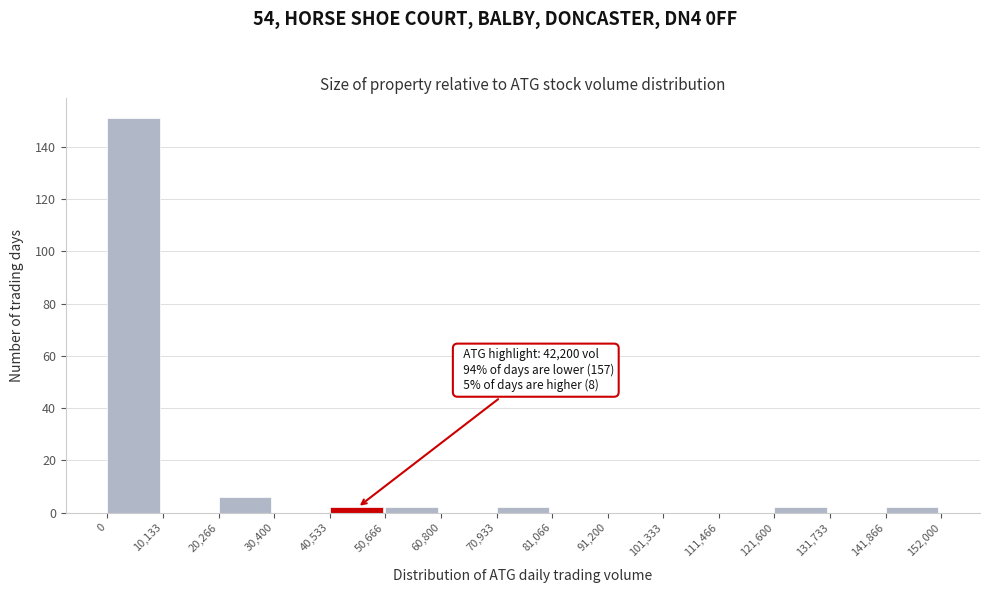

Which range on the x-axis has the tallest bar?

0 to 10,133